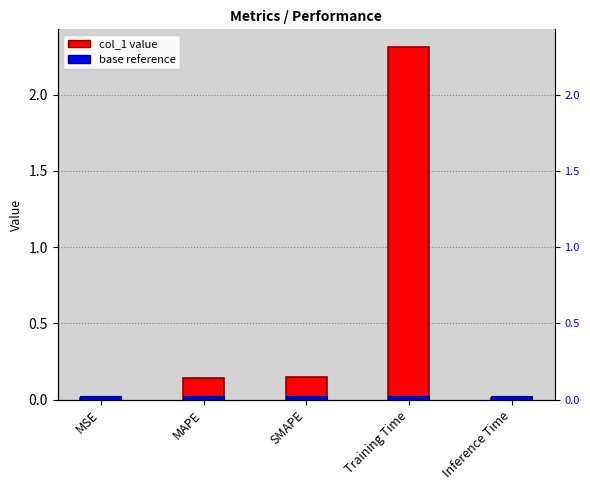

Reading left to right, extract all data points from this chart.

MSE=0.0	MAPE=0.1	SMAPE=0.2	Training Time=2.3	Inference Time=0.0